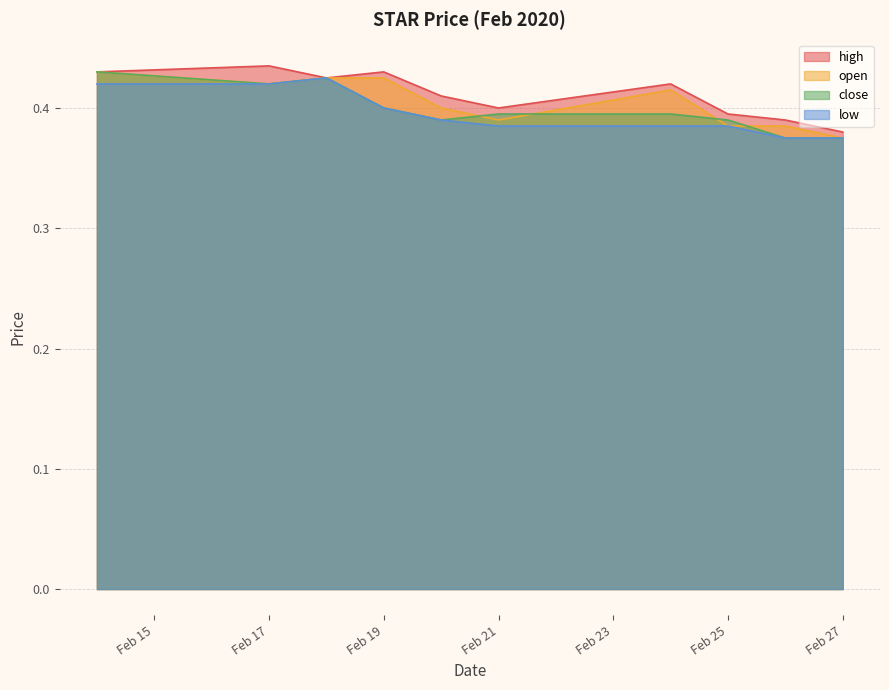

True or false: open has a value of 0.6 at Feb 25.

False